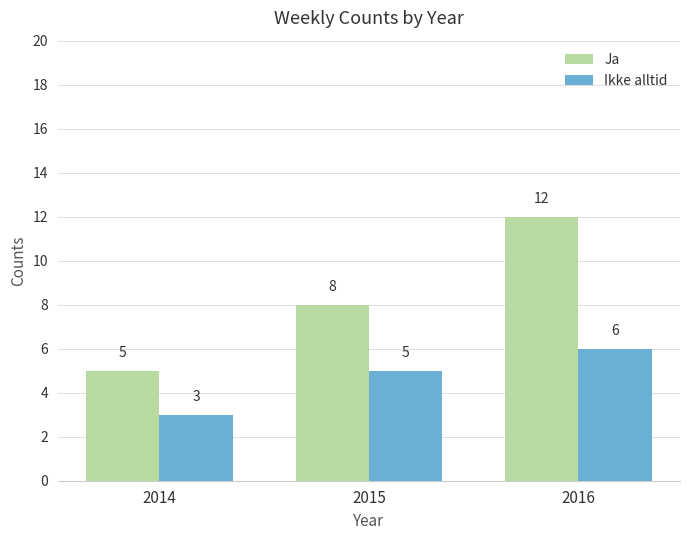

At how many categories does at least one series exceed 11?

1